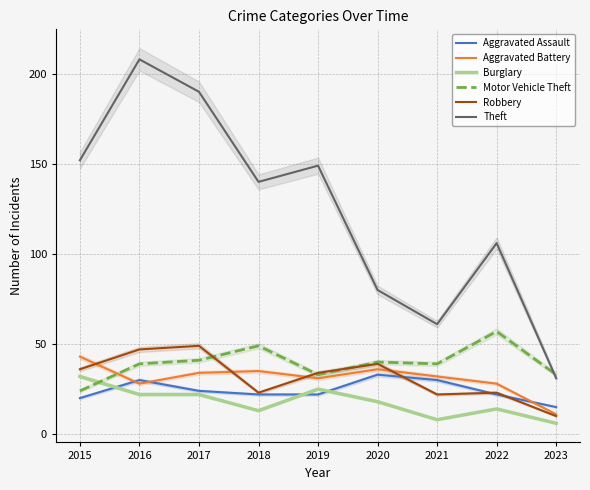

How many interior local peaks does the Aggravated Assault series have?

2